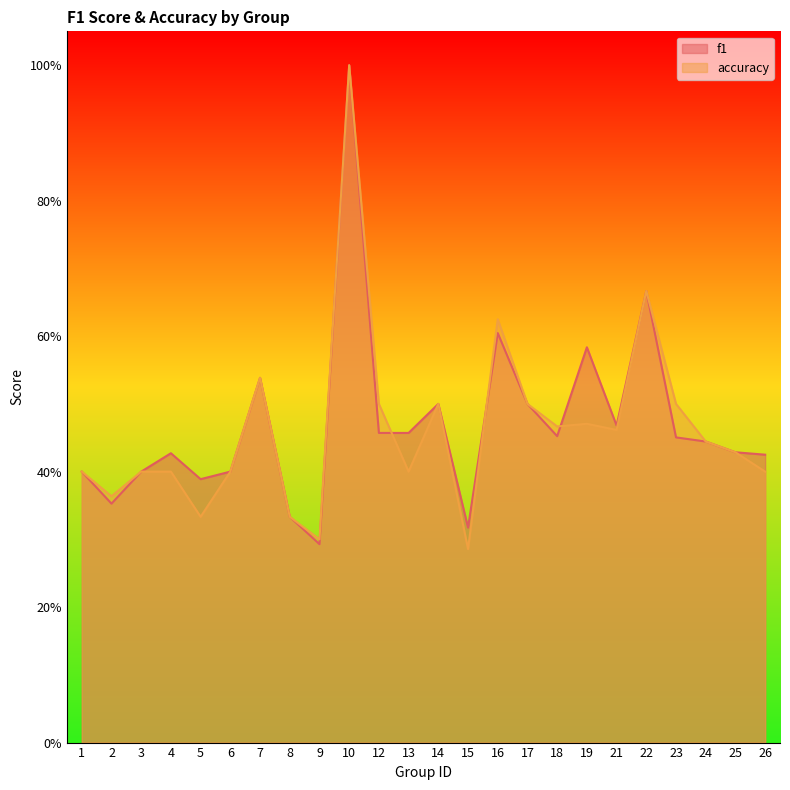

Which has a higher value, 26 or 23?

23